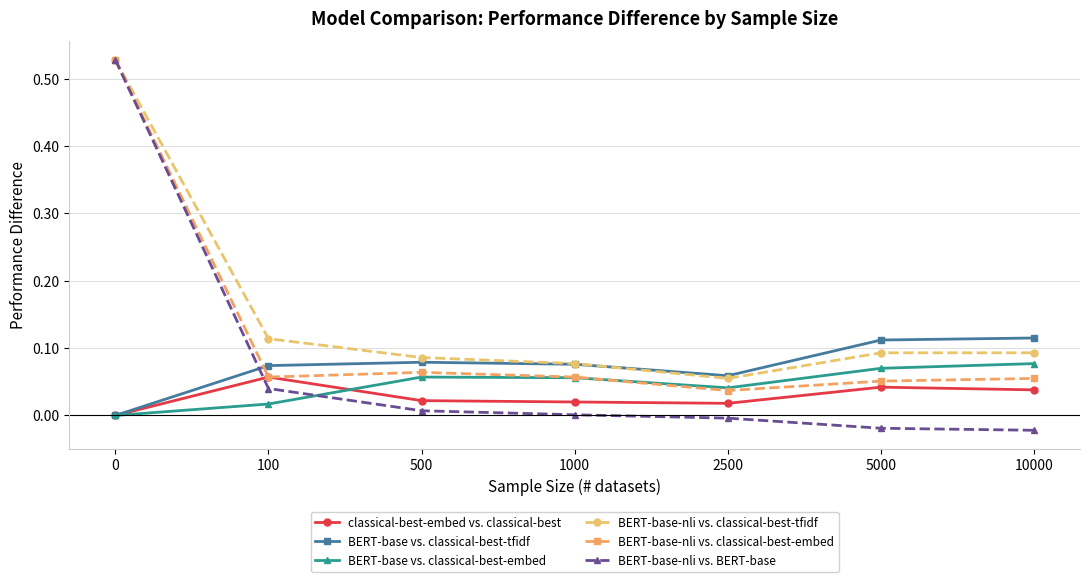

Which series has the widest spread of values?

BERT-base-nli vs. BERT-base